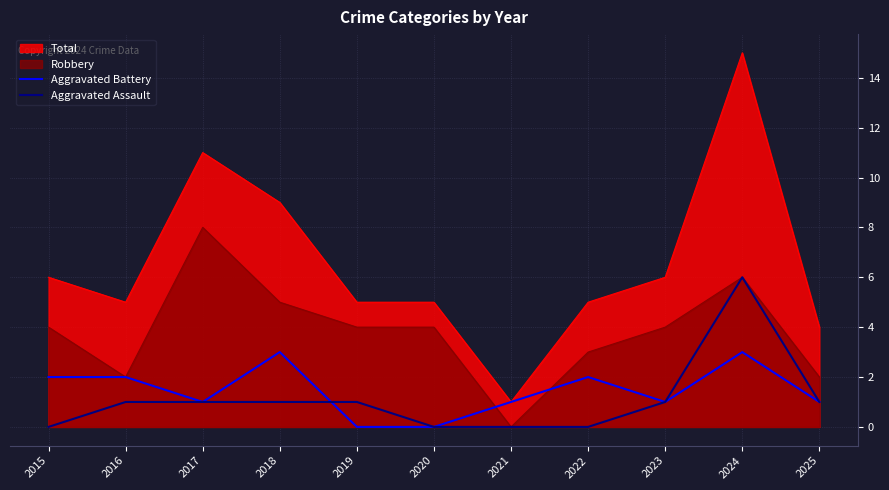

Between which two adjacent categories do Aggravated Battery and Aggravated Assault first intersect?

2018 and 2019